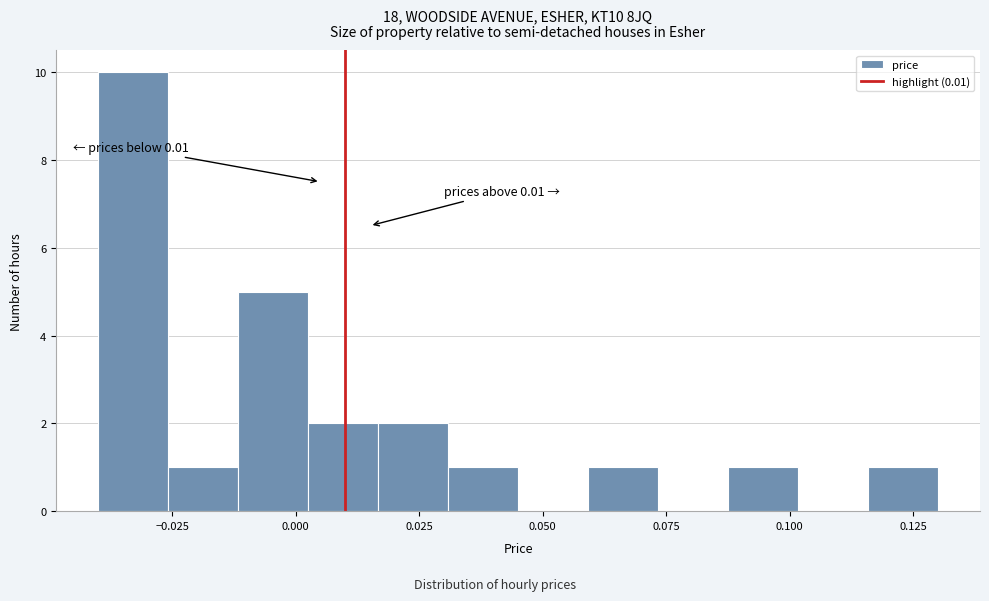

Around what value on the x-axis is the tallest bar? Give the approximate position of its centre, as read against the axis.

-0.035